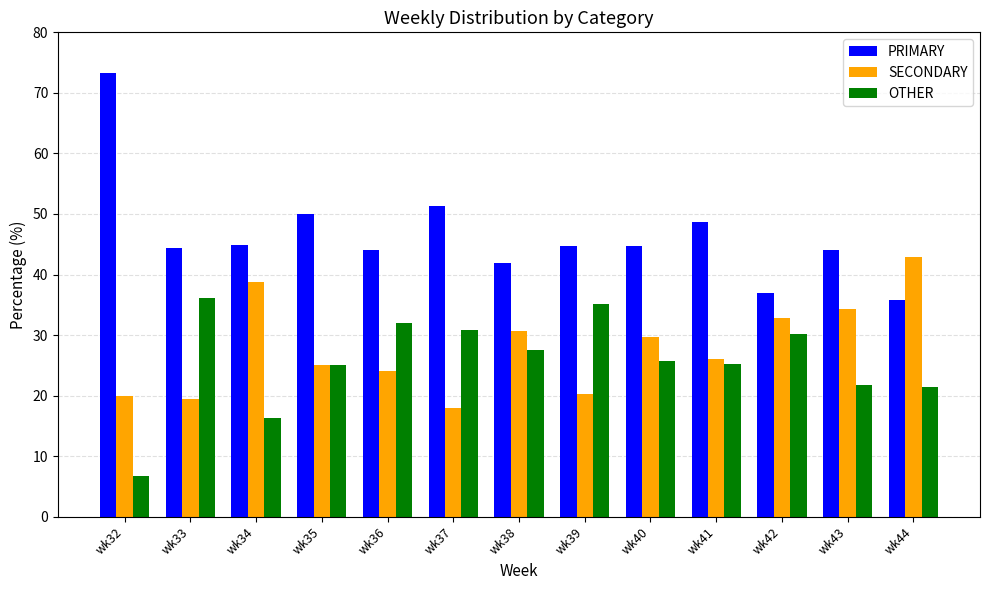

At which label does PRIMARY reach its minimum?

wk44